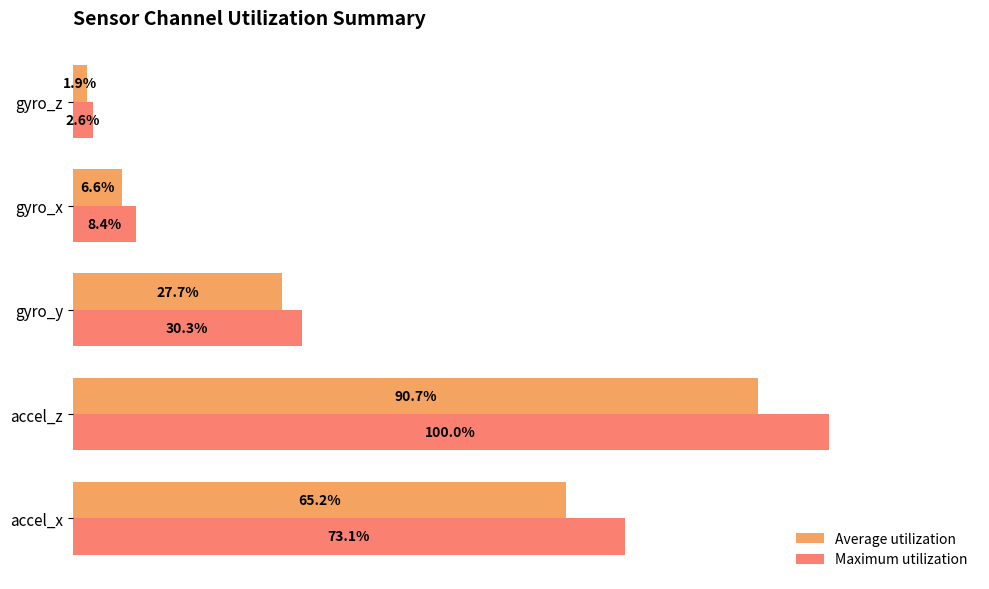

Which category has the highest value in the Maximum utilization series?

accel_z